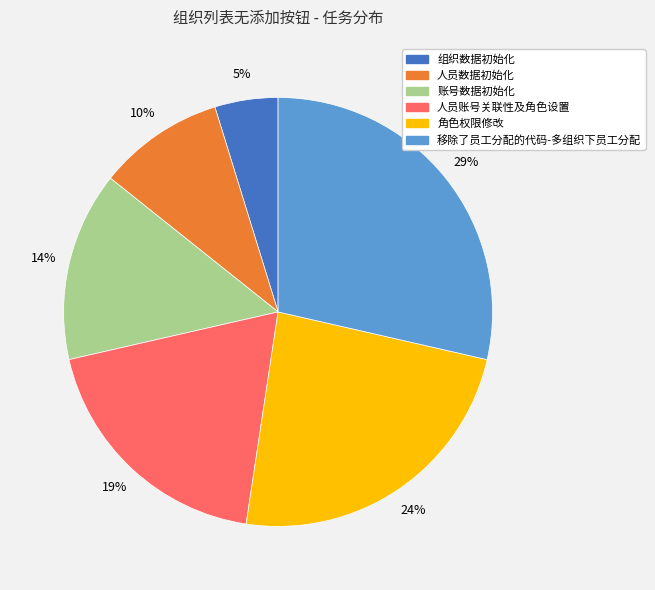

Combined, do 移除了员工分配的代码-多组织下员工分配 and 账号数据初始化 account for over 50%?

No